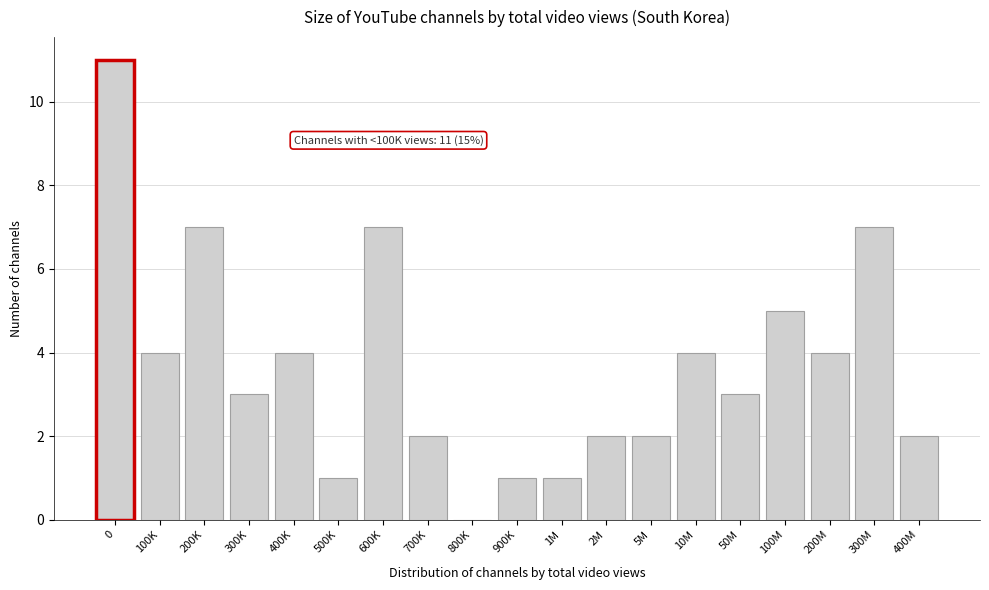

Reading left to right, what are all the values shown in this chart?

0=11	100K=4	200K=7	300K=3	400K=4	500K=1	600K=7	700K=2	800K=0	900K=1	1M=1	2M=2	5M=2	10M=4	50M=3	100M=5	200M=4	300M=7	400M=2